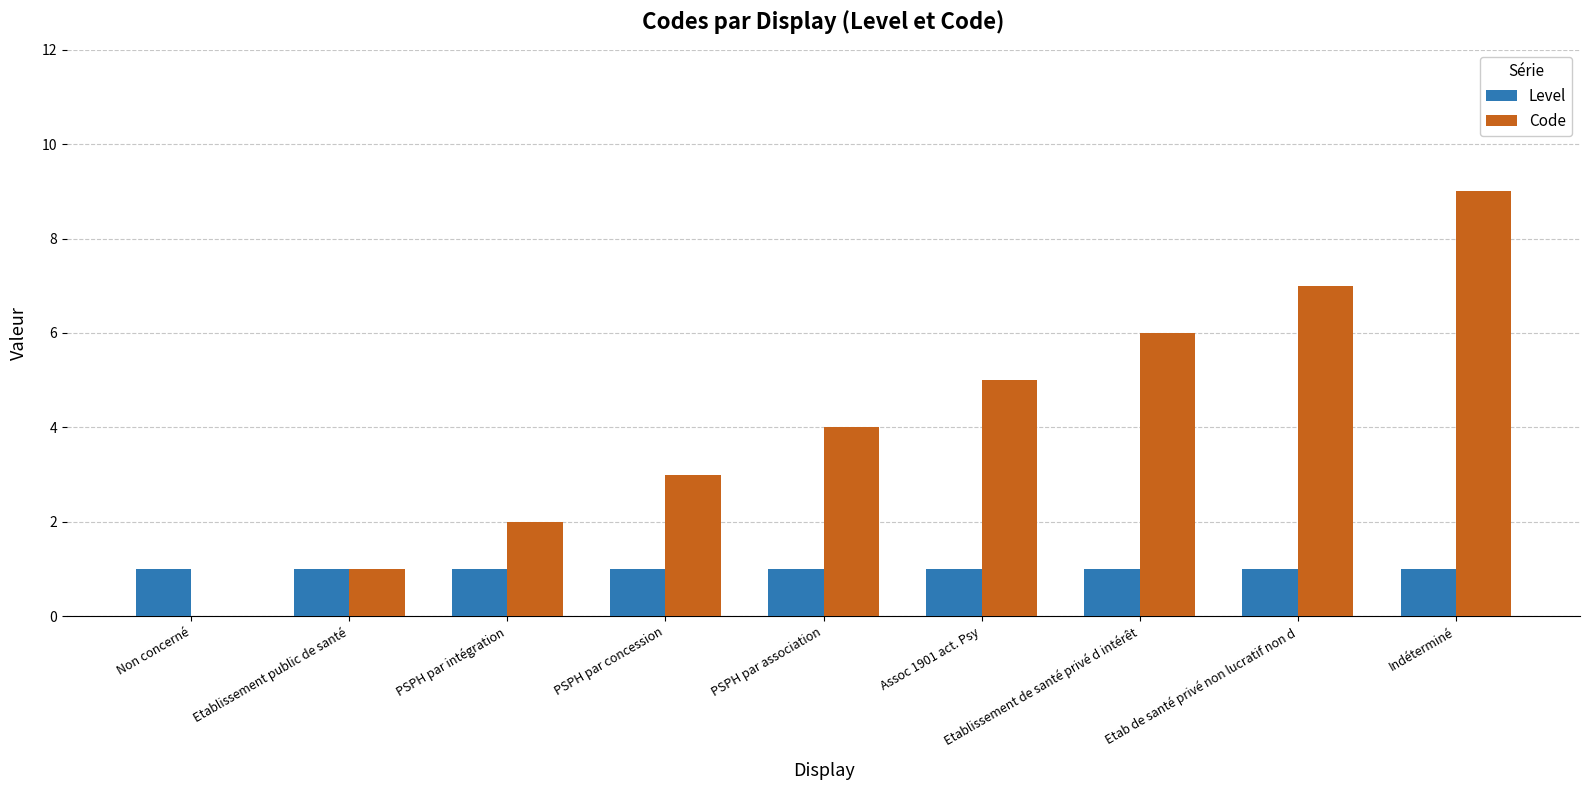

Which series changed the most between PSPH par association and Etab de santé privé non lucratif non d?

Code